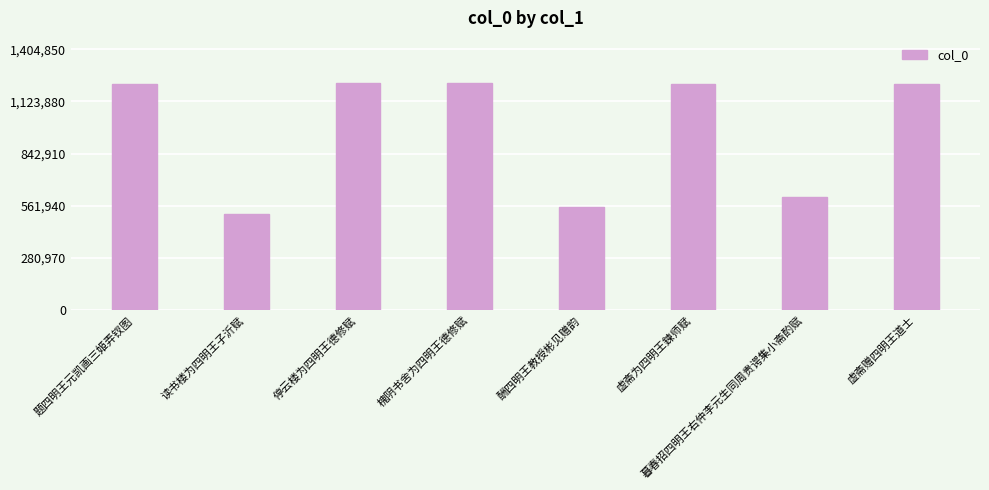

Approximately how many times larger is the value at 题四明王元凯画三姬弄钗图 compared to 虚斋为四明王鍊师赋?

1.0